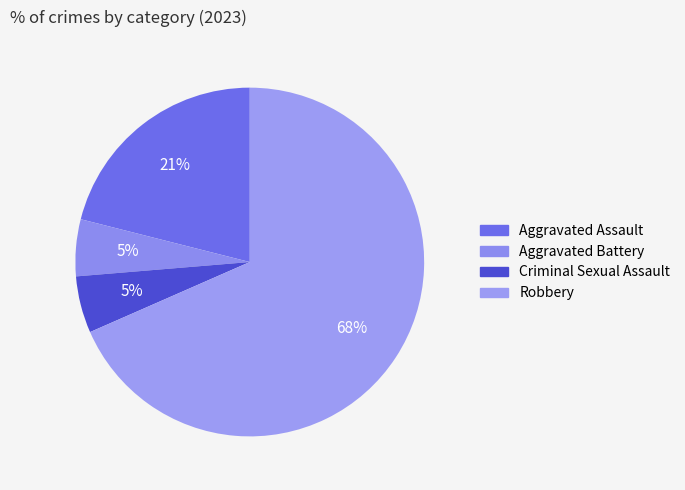

Which has a higher value, Robbery or Criminal Sexual Assault?

Robbery